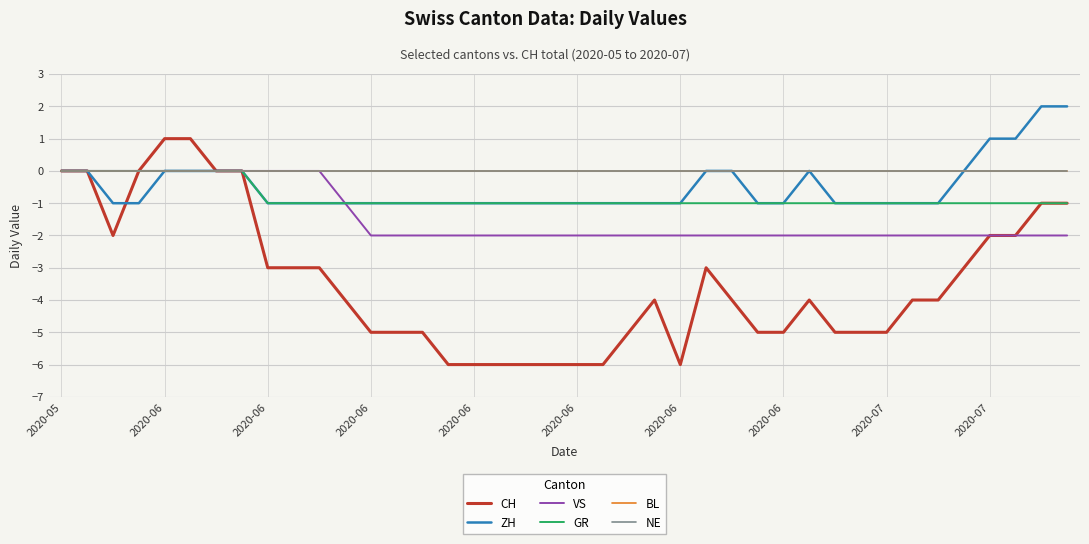

Does the chart have visible grid lines?

Yes